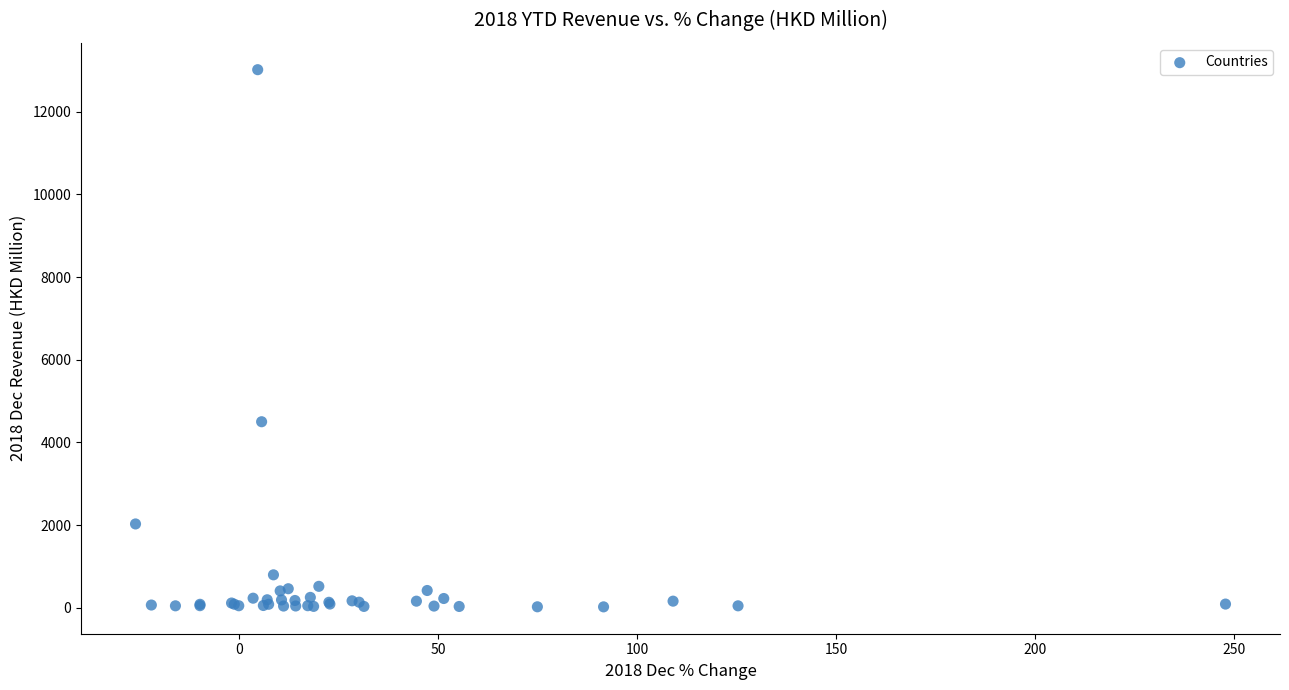

What Y value in the scatter plot is closest to 6519?

4499.6